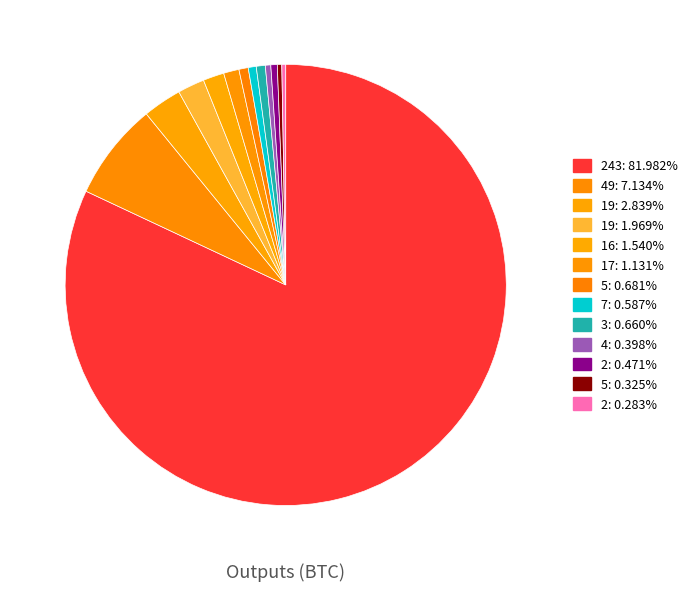

Count the number of slices in the pie.

13